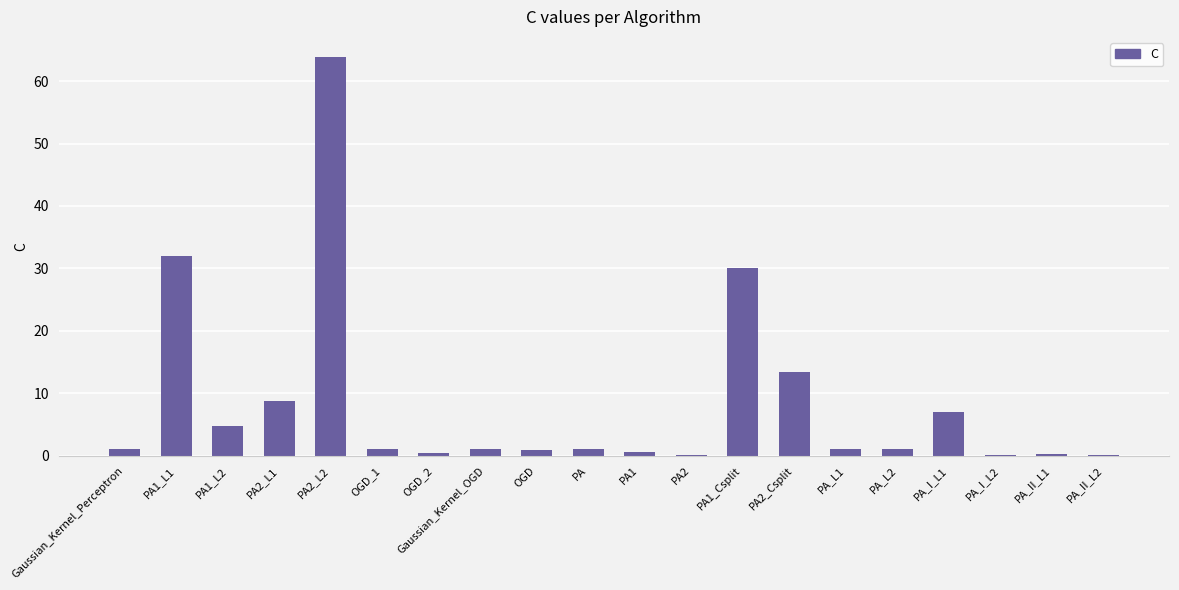

Approximately how many times larger is the value at PA1_Csplit compared to PA2_L1?

3.5